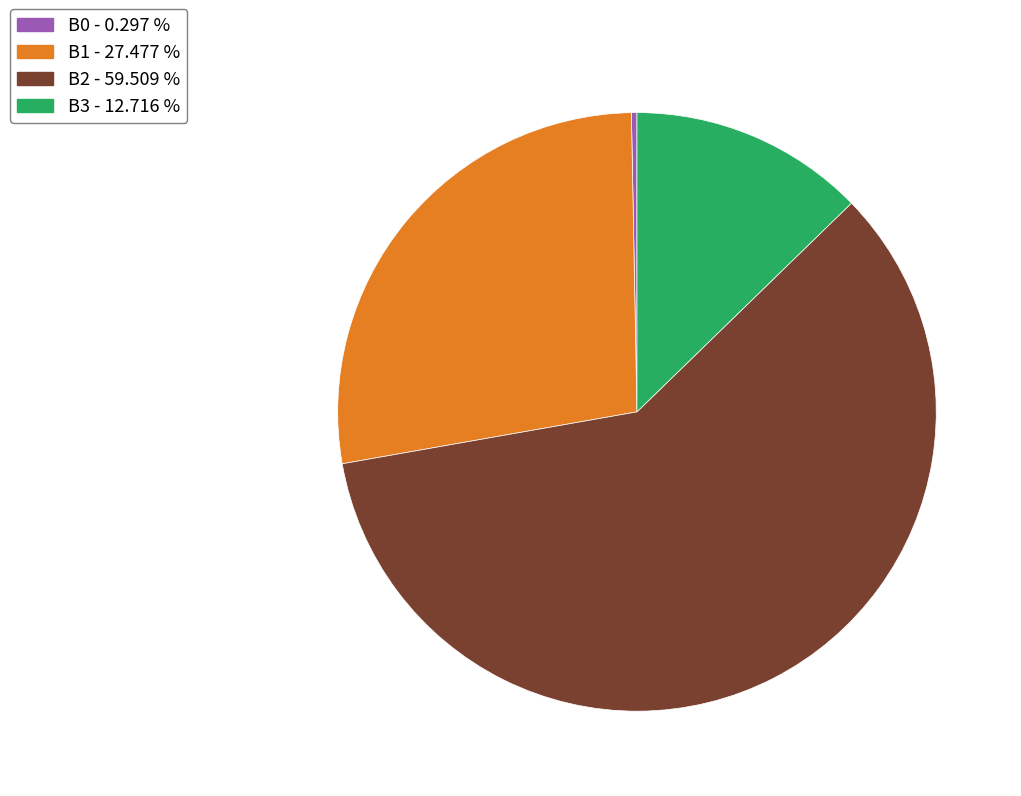

Which slice is the largest?

B2